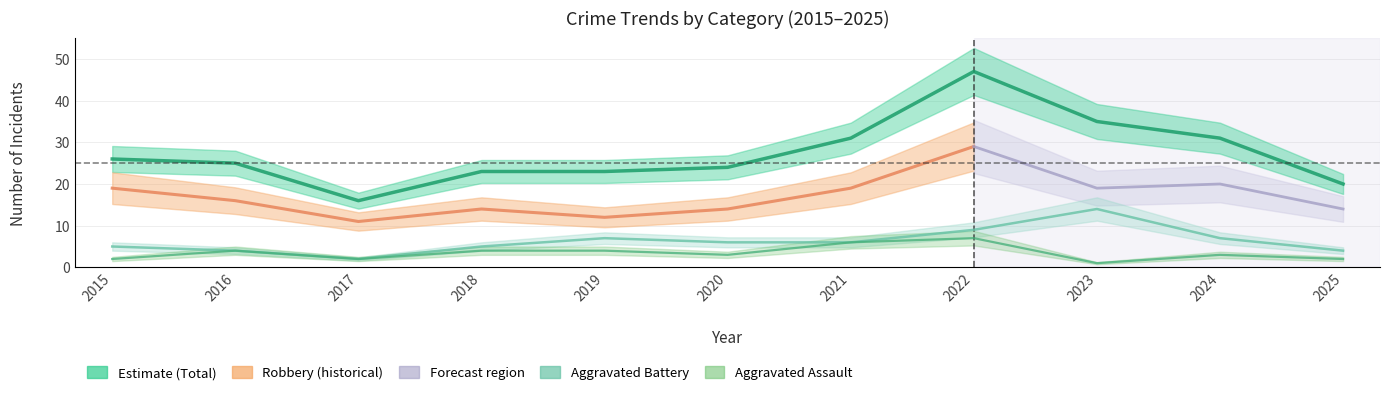

What is the total value across all series at 2019?

34